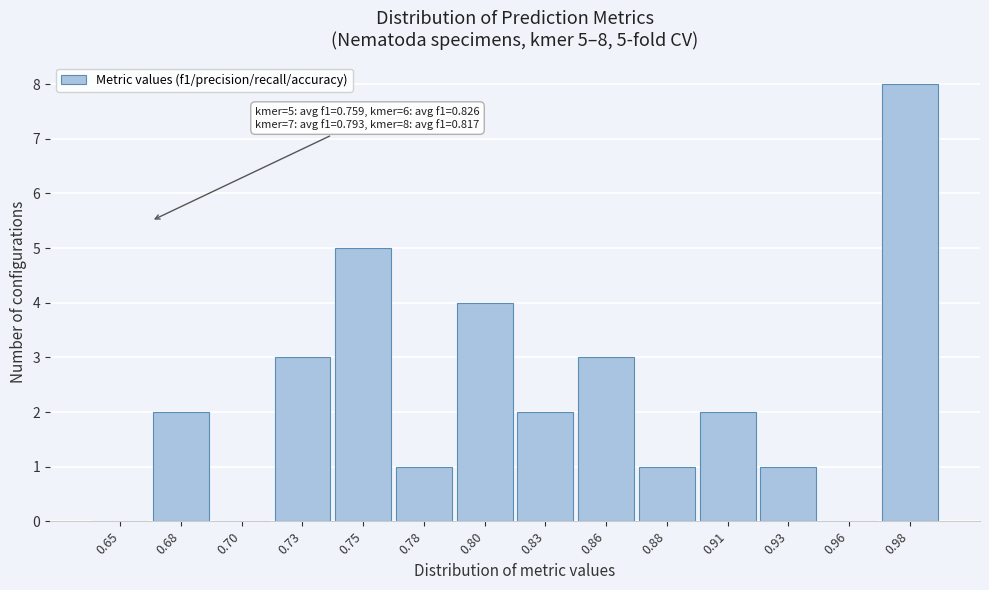

Reading right to left, extract all data points from this chart.

0.98=8	0.96=0	0.93=1	0.91=2	0.88=1	0.86=3	0.83=2	0.80=4	0.78=1	0.75=5	0.73=3	0.70=0	0.68=2	0.65=0